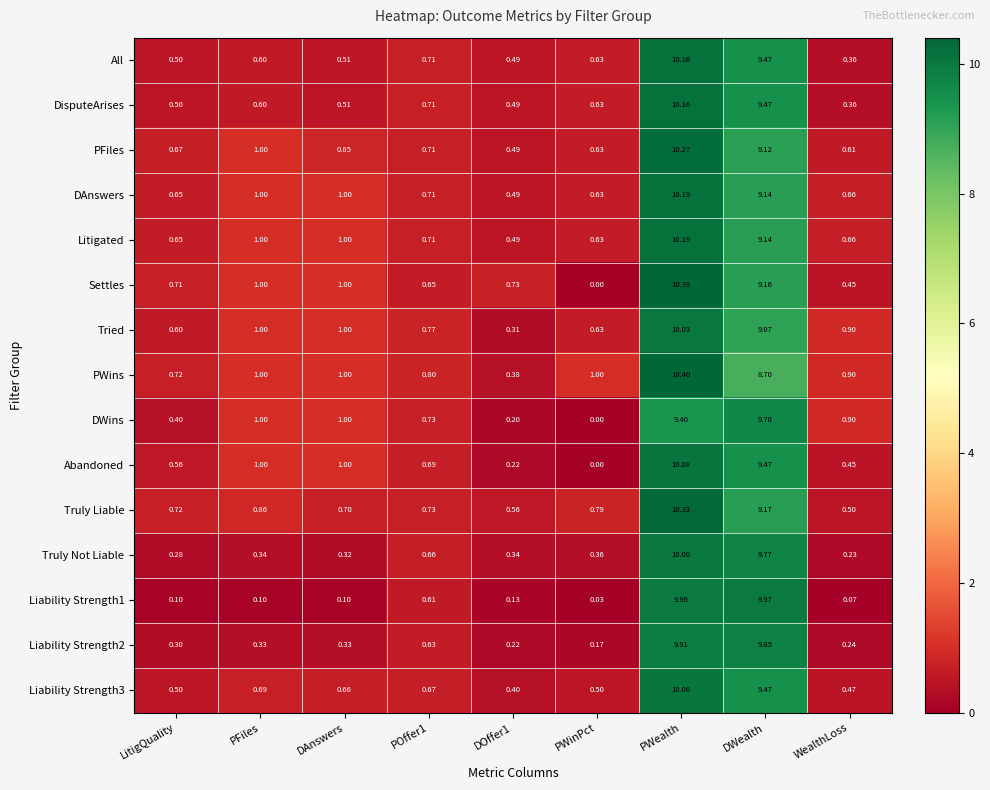

Which series has the widest spread of values?

Settles